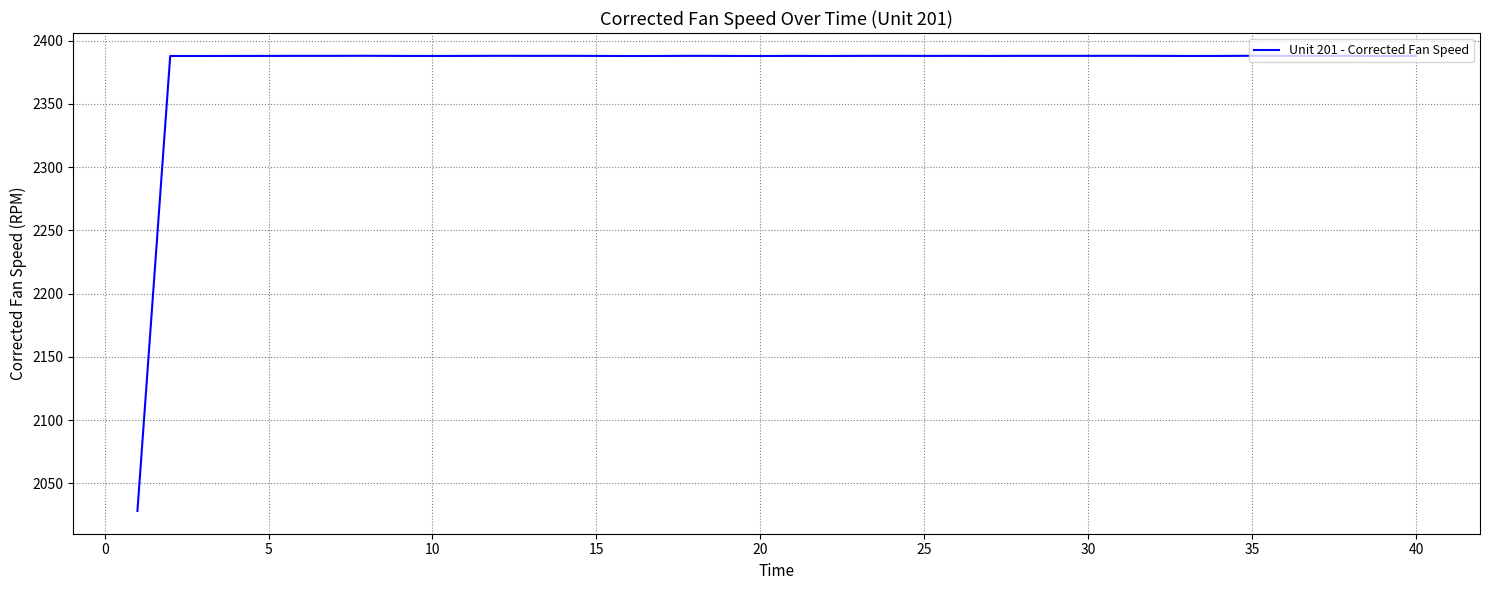

What is the greatest value displayed?

2388.1